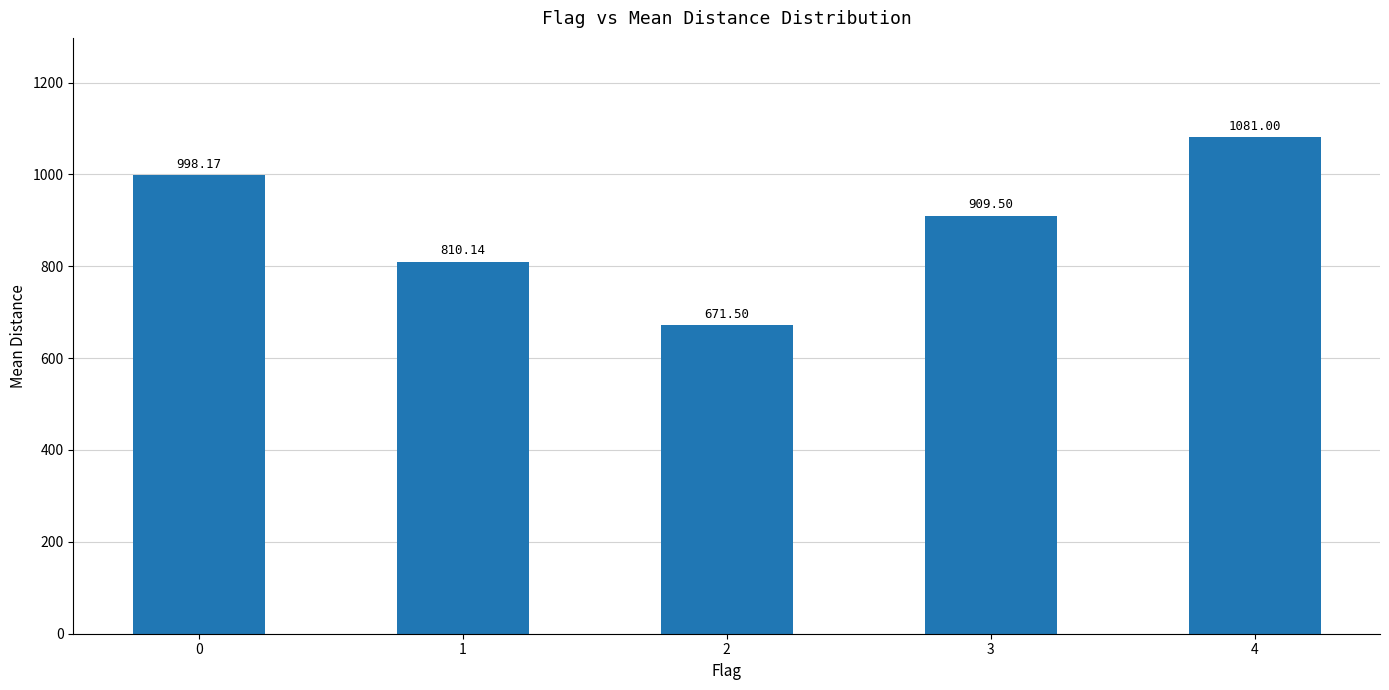

Where is the data nearest to the value 876?

3